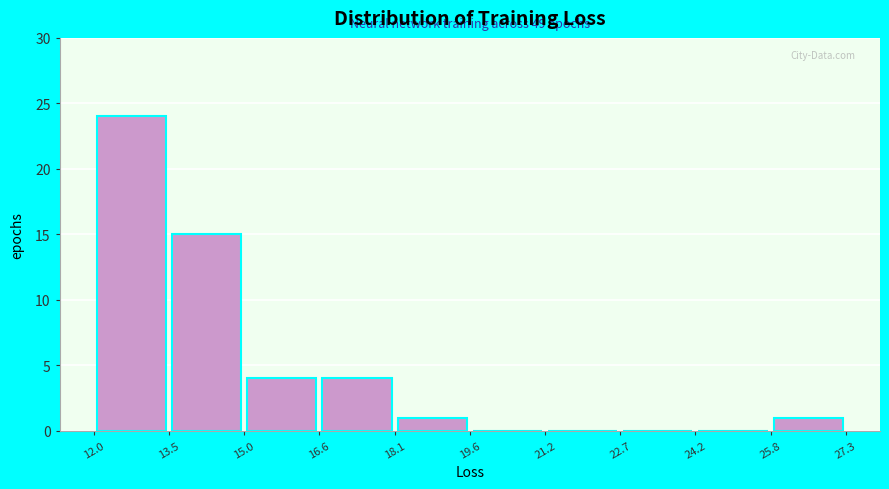

Over which range of the x-axis is the bar tallest?

12.0 to 13.5